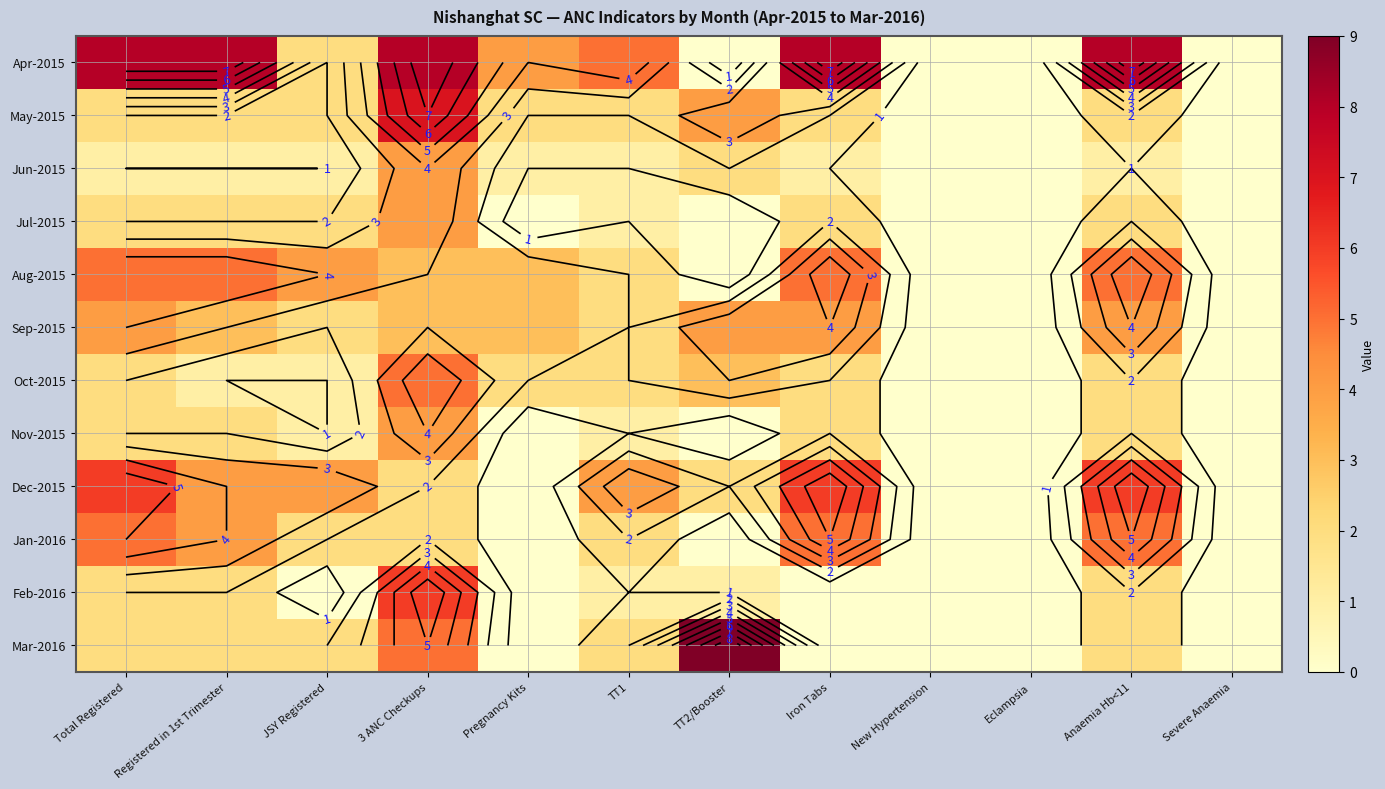

The Aug-2015 series shows 2 at Iron Tabs. True or false?

False